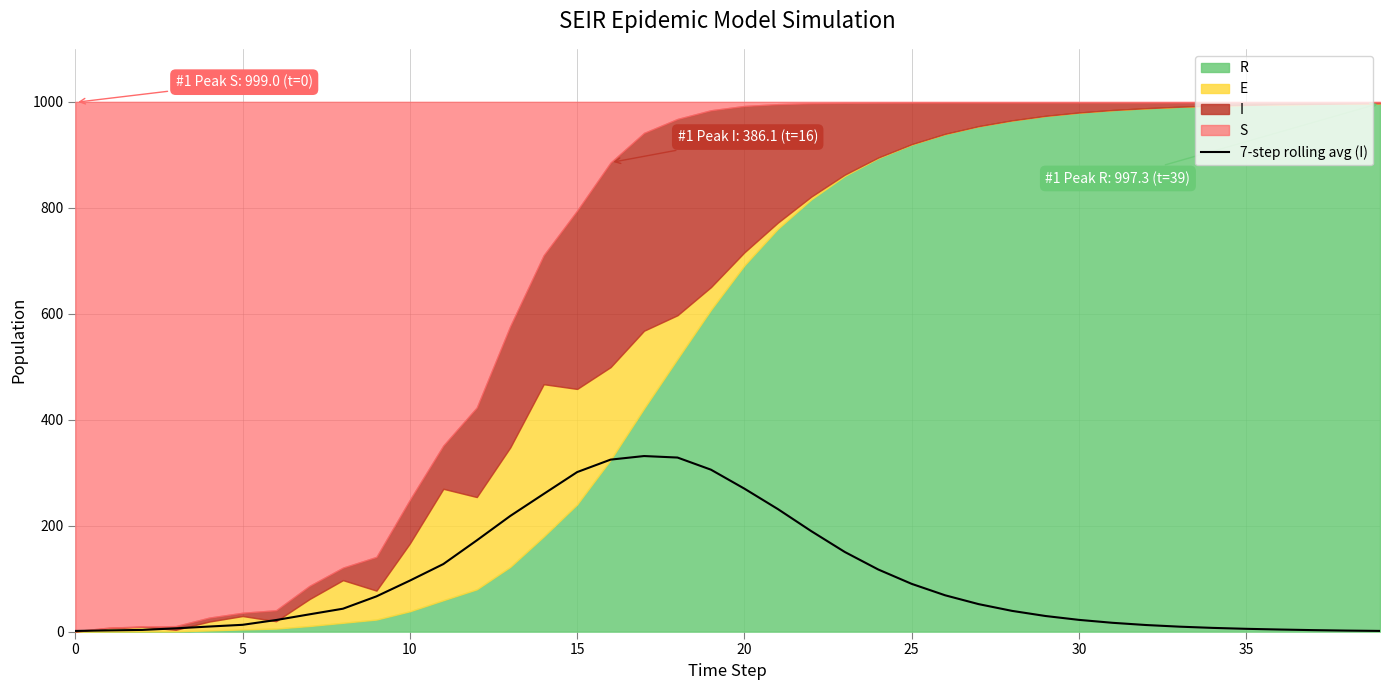

What is the label of the 25th point from the right?

15